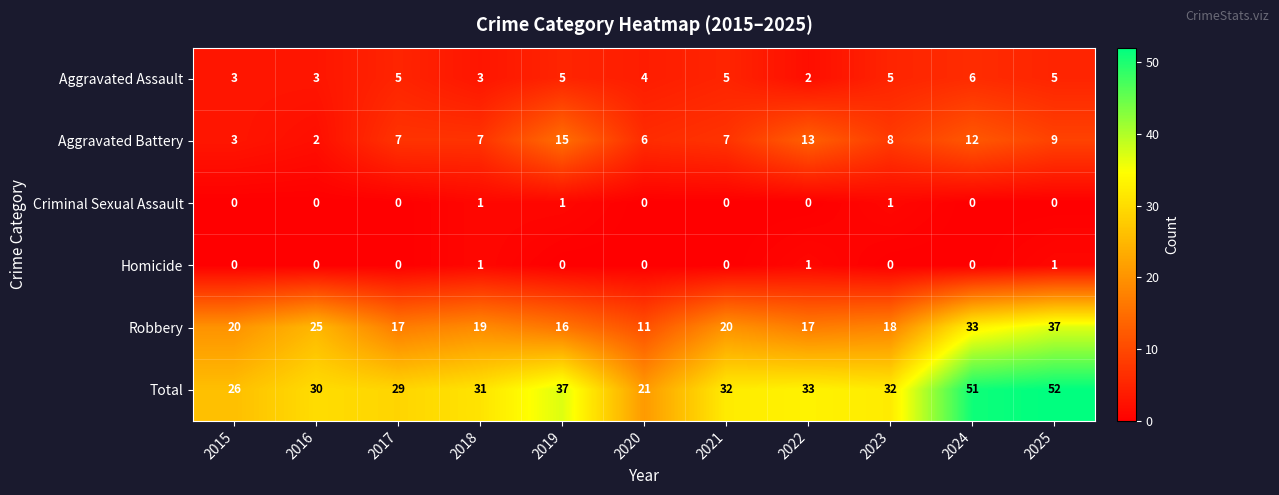

How many data points does each series have?

11